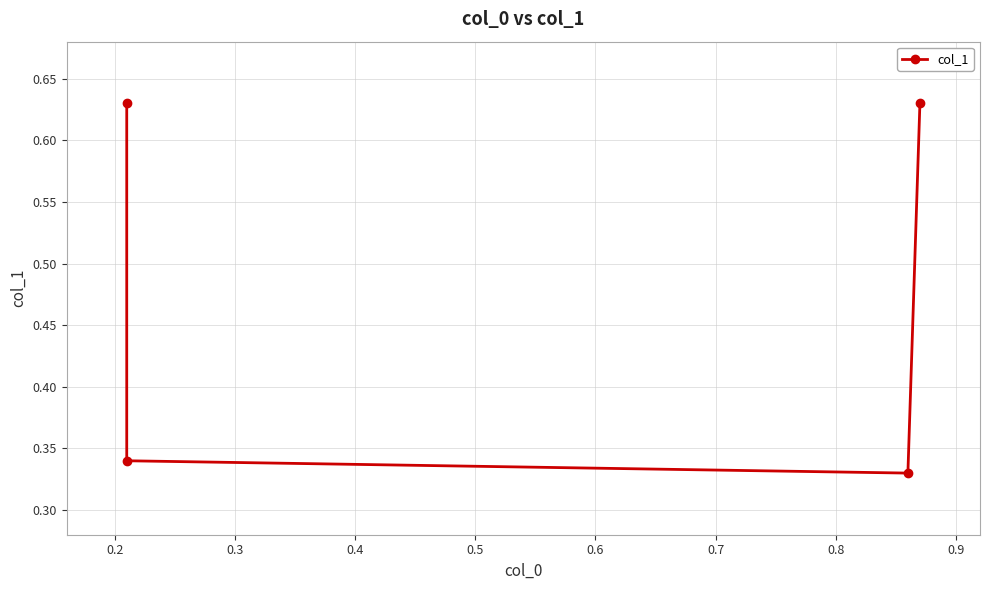

What is the greatest value displayed?

0.6